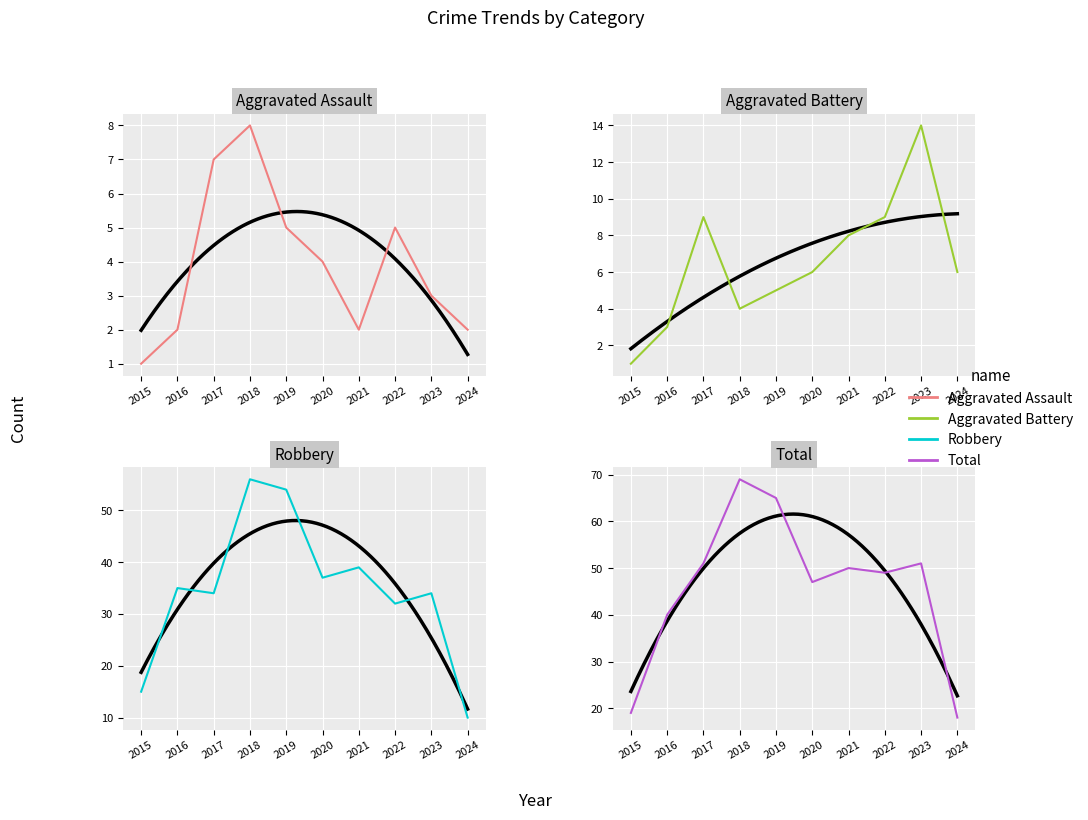

Reading left to right, transcribe all the data shown in this chart.

Aggravated Assault: 2015=1	2016=2	2017=7	2018=8	2019=5	2020=4	2021=2	2022=5	2023=3	2024=2
Aggravated Battery: 2015=1	2016=3	2017=9	2018=4	2019=5	2020=6	2021=8	2022=9	2023=14	2024=6
Robbery: 2015=15	2016=35	2017=34	2018=56	2019=54	2020=37	2021=39	2022=32	2023=34	2024=10
Total: 2015=19	2016=40	2017=51	2018=69	2019=65	2020=47	2021=50	2022=49	2023=51	2024=18